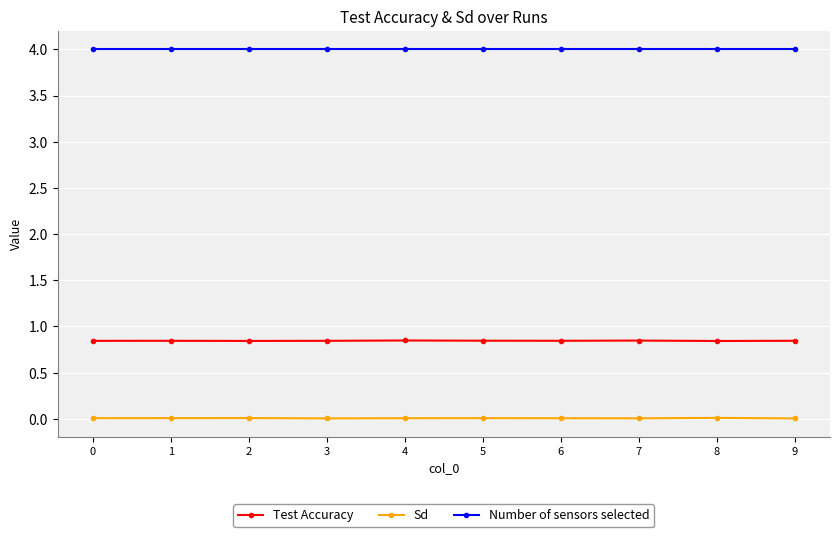

The Number of sensors selected series shows 4.0 at 4. True or false?

True